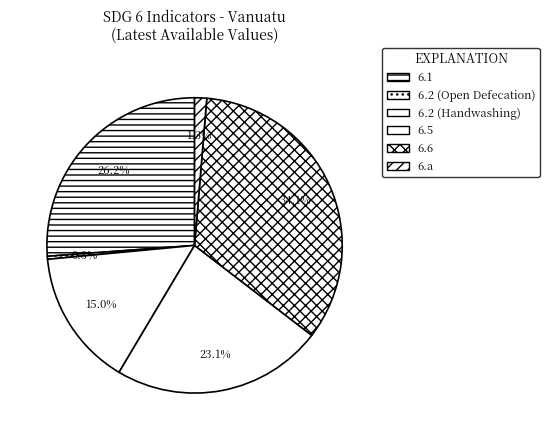

To the nearest percent, what is the combined percentage of 6.2 (Handwashing) and 6.1?

41%